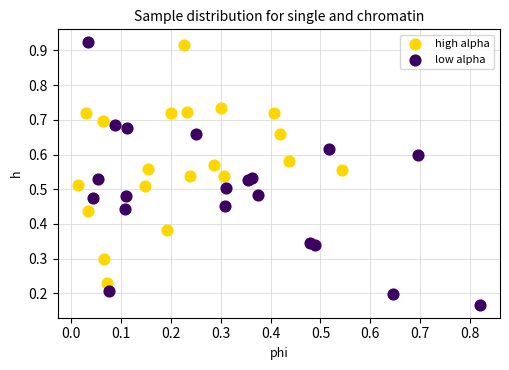

Which series has the largest Y range (max minus min)?

low alpha